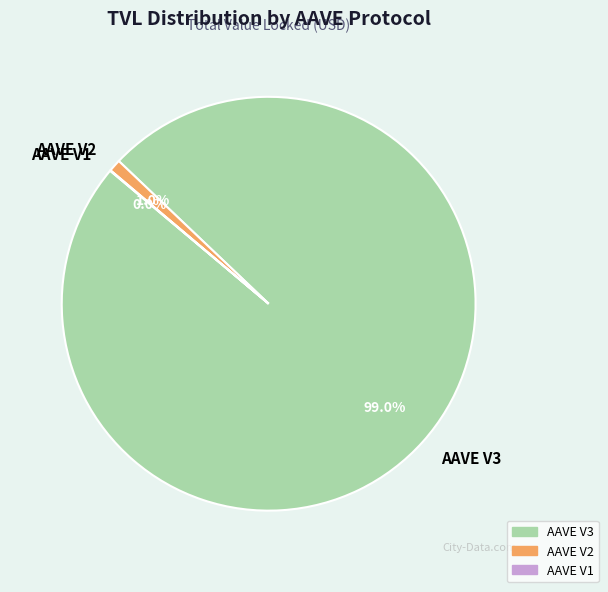

Is there a majority slice in this chart?

Yes